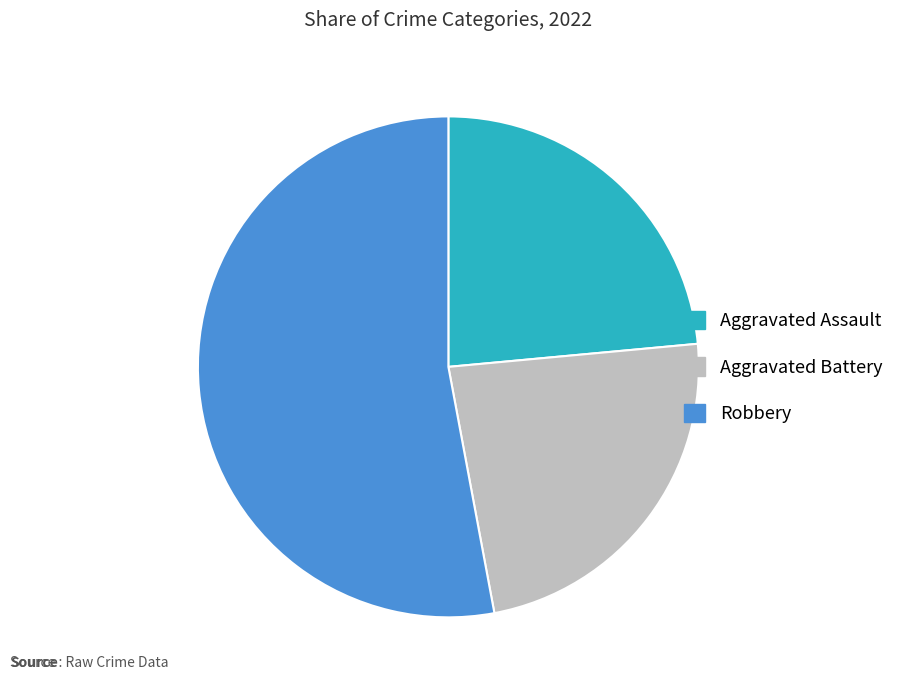

The Aggravated Battery slice represents 24% of the pie. True or false?

True